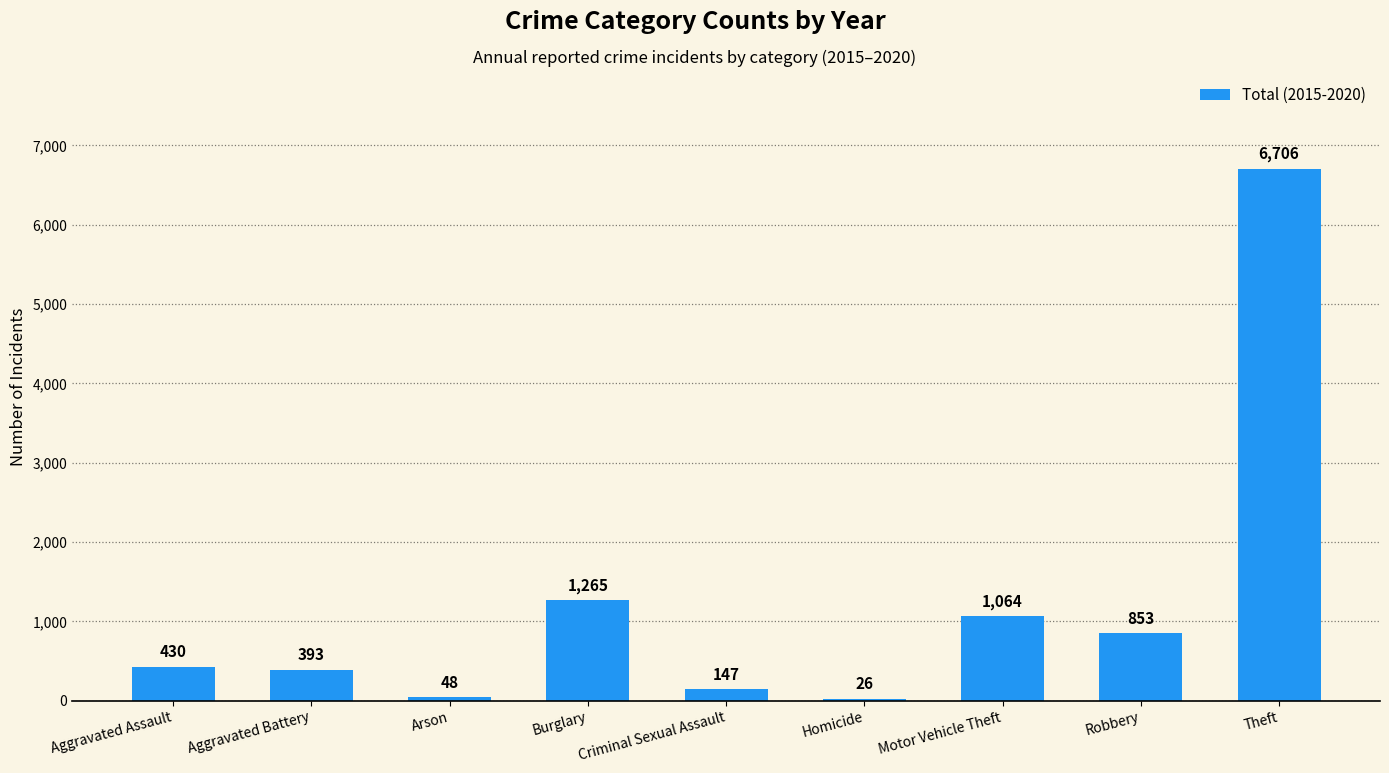

True or false: the data shows 147 at Criminal Sexual Assault.

True